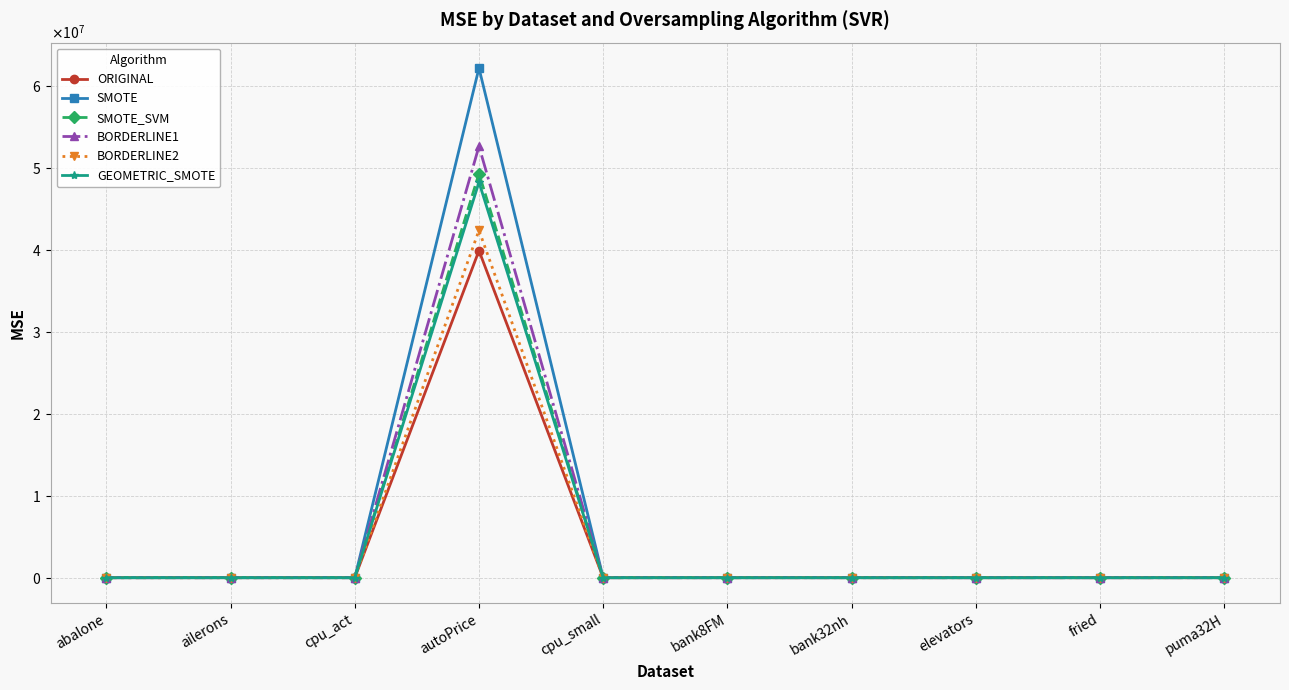

Which series has the largest total across all categories?

SMOTE